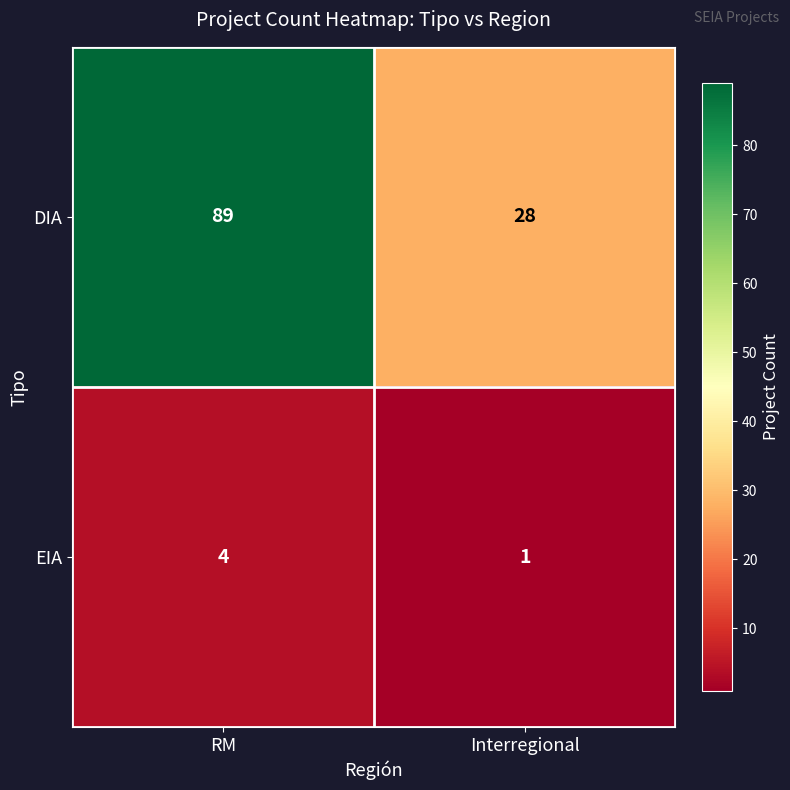

At which label is EIA closest to 2?

Interregional